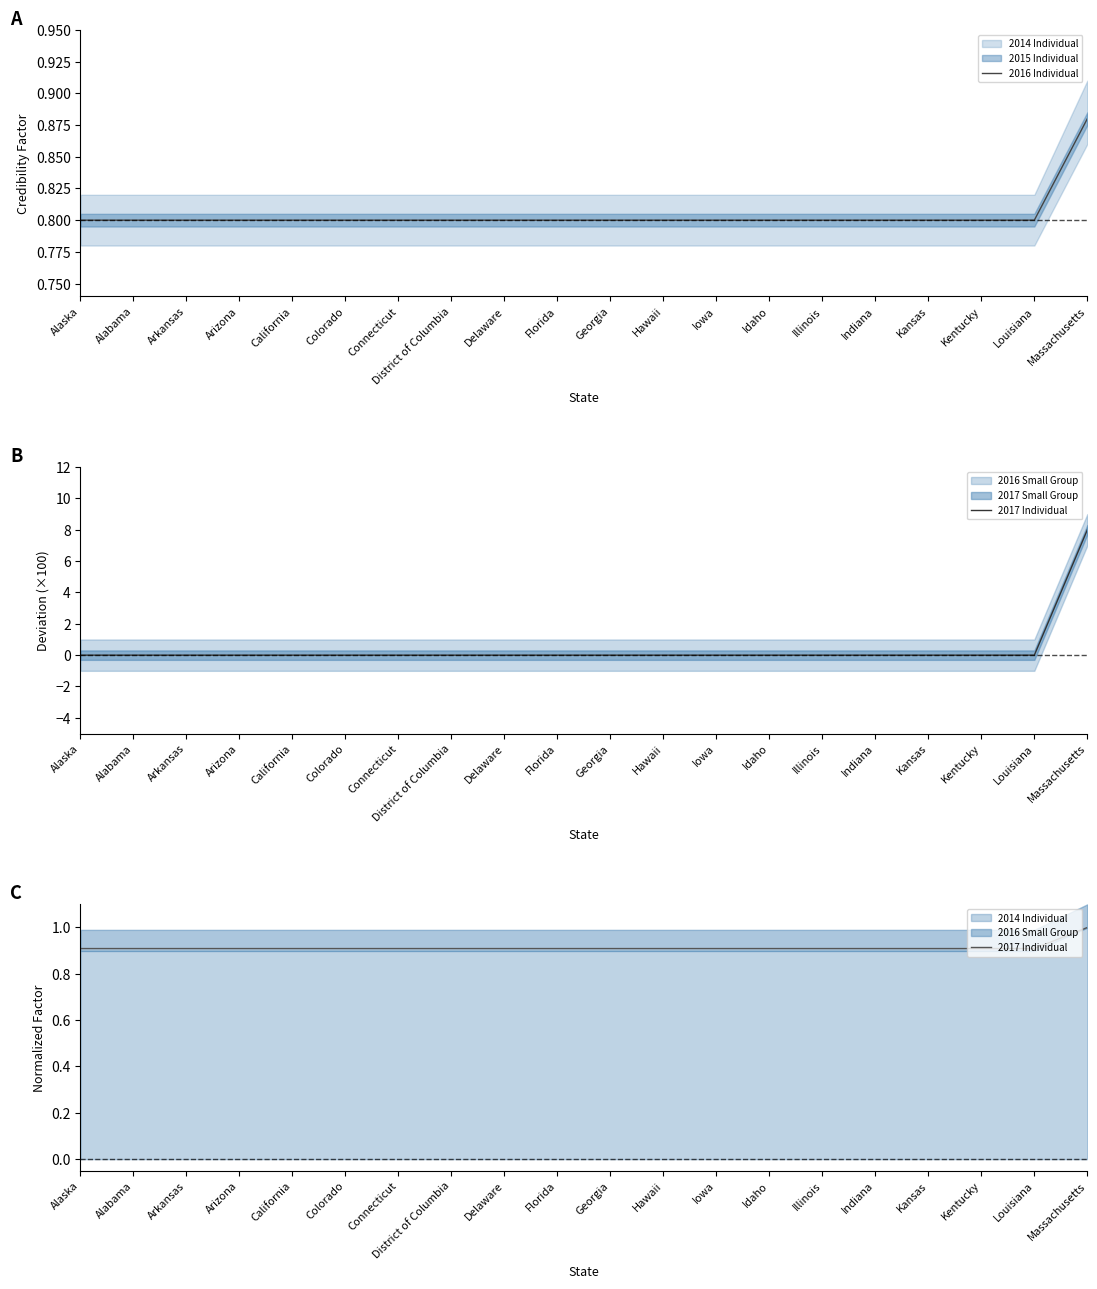

Reading left to right, list all the values displayed in this chart.

2016 Individual: Alaska=0.8	Alabama=0.8	Arkansas=0.8	Arizona=0.8	California=0.8	Colorado=0.8	Connecticut=0.8	District of Columbia=0.8	Delaware=0.8	Florida=0.8	Georgia=0.8	Hawaii=0.8	Iowa=0.8	Idaho=0.8	Illinois=0.8	Indiana=0.8	Kansas=0.8	Kentucky=0.8	Louisiana=0.8	Massachusetts=0.9
2017 Individual: Alaska=0.9	Alabama=0.9	Arkansas=0.9	Arizona=0.9	California=0.9	Colorado=0.9	Connecticut=0.9	District of Columbia=0.9	Delaware=0.9	Florida=0.9	Georgia=0.9	Hawaii=0.9	Iowa=0.9	Idaho=0.9	Illinois=0.9	Indiana=0.9	Kansas=0.9	Kentucky=0.9	Louisiana=0.9	Massachusetts=1.0